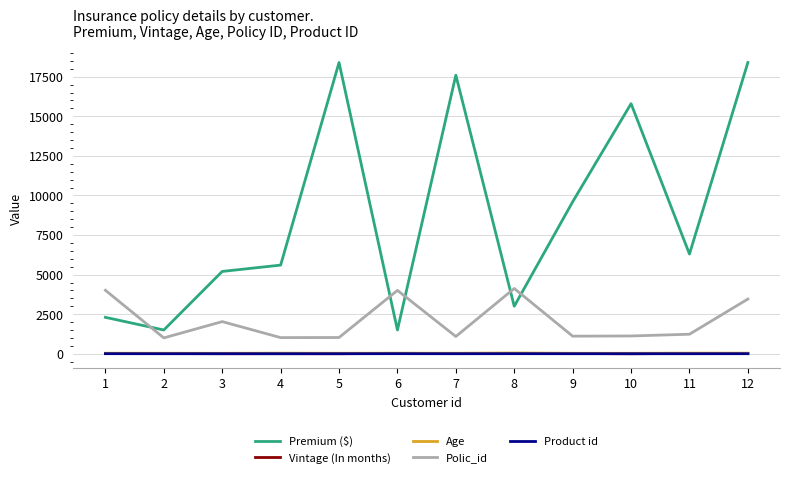

Is the value of Age at 6 greater than the value of Polic_id at 7?

No